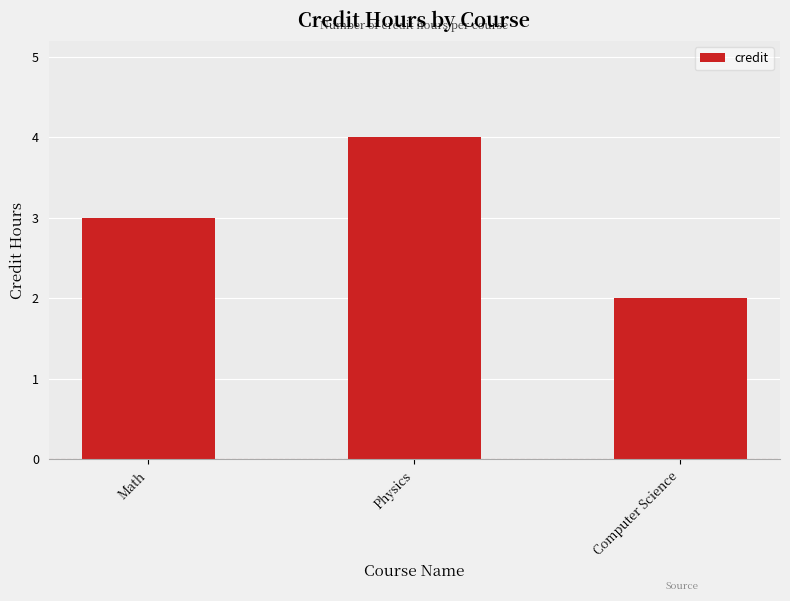

What is the label of the 3rd bar from the left?

Computer Science